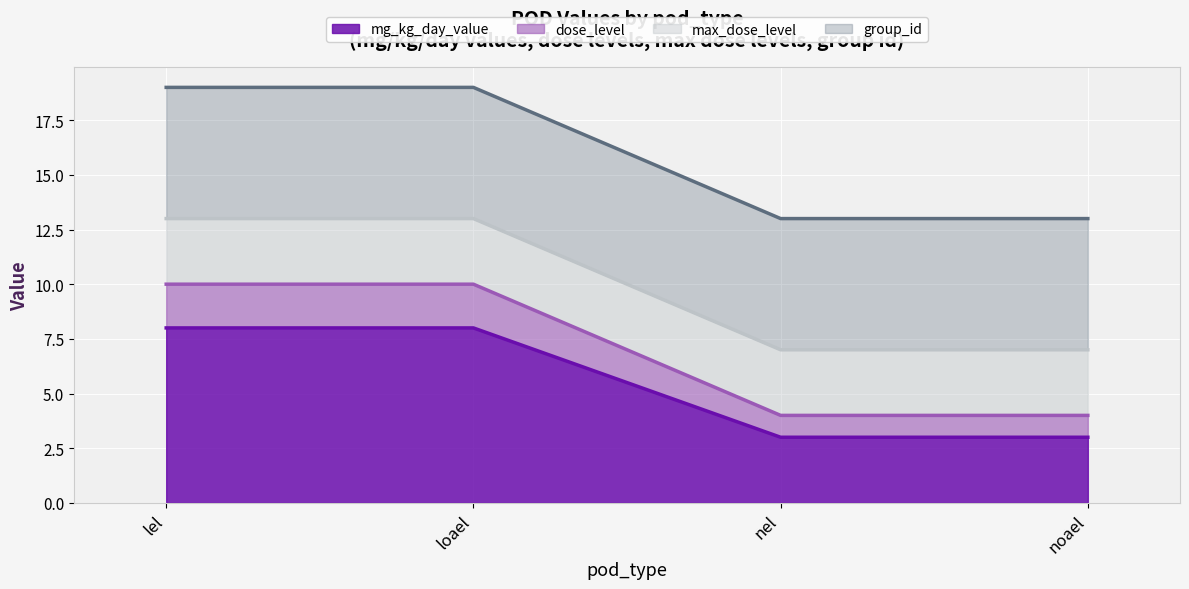

Is it true that dose_level equals 16 at loael?

False